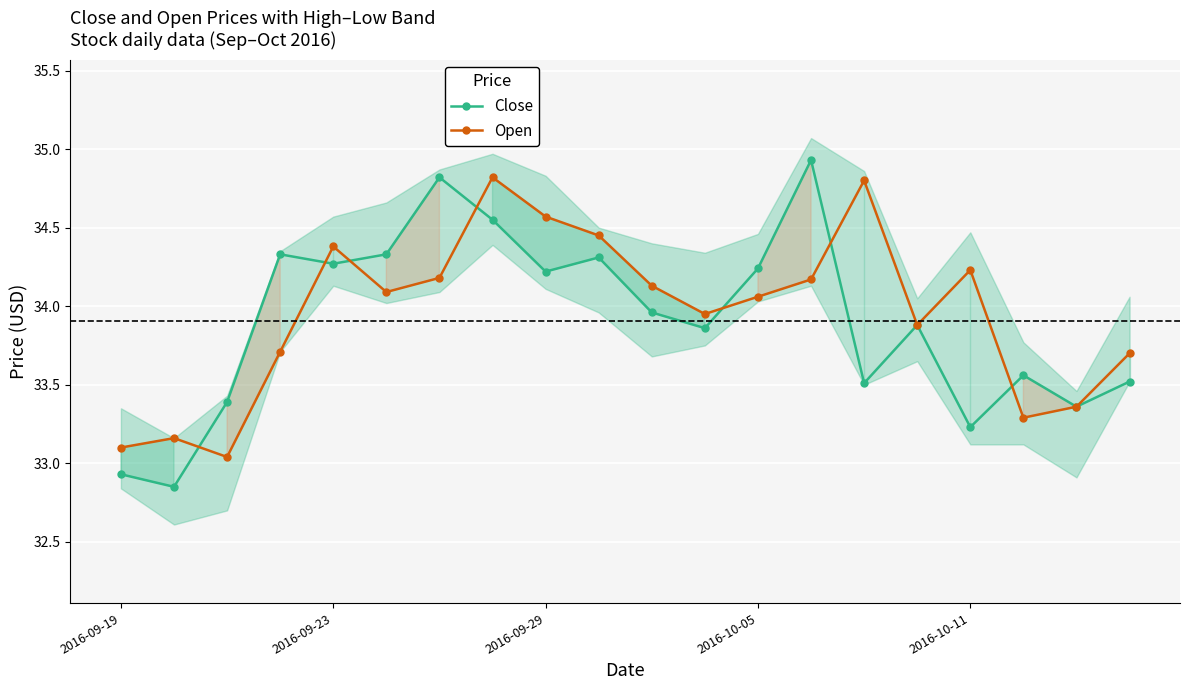

At which category is the sum across all series the highest?

7